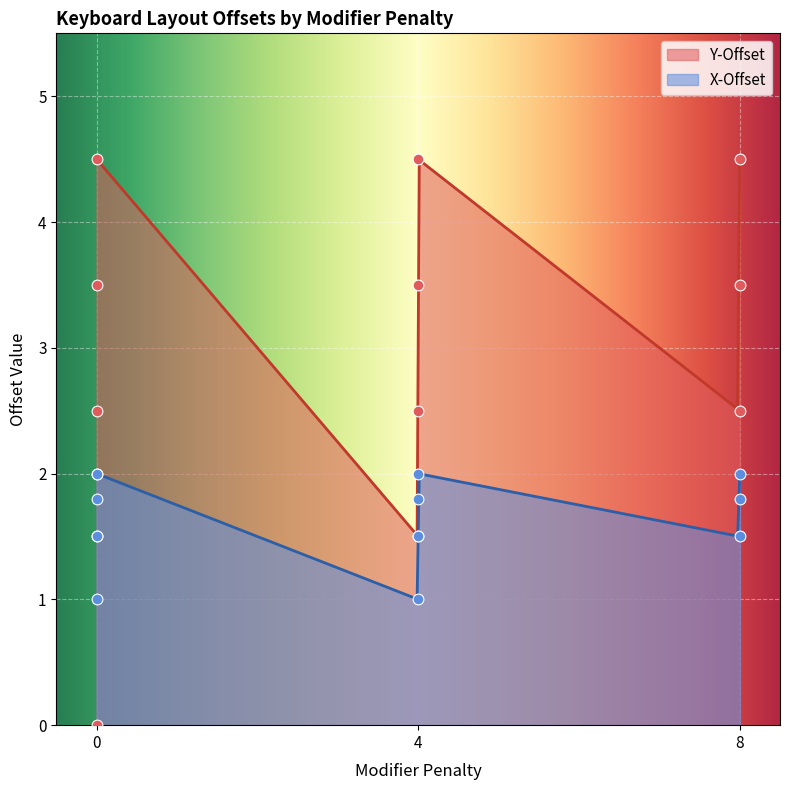

Which series has the largest total across all categories?

Y-Offset